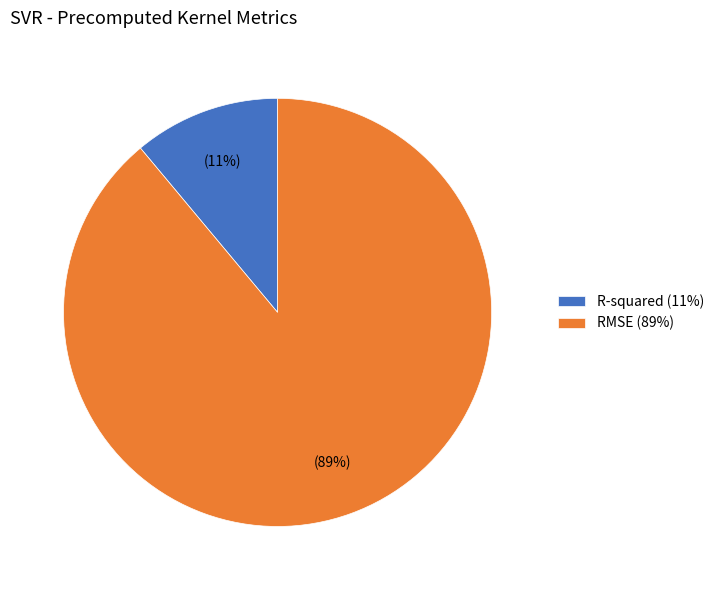

The RMSE slice represents 89% of the pie. True or false?

True